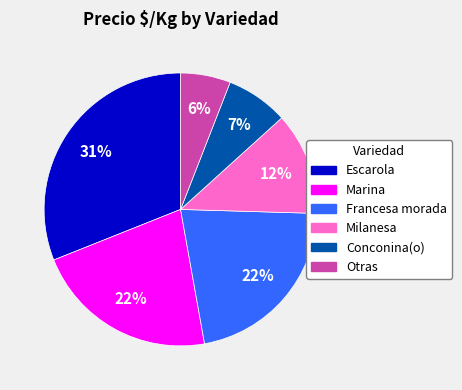

To the nearest percent, what portion does Escarola represent?

31%